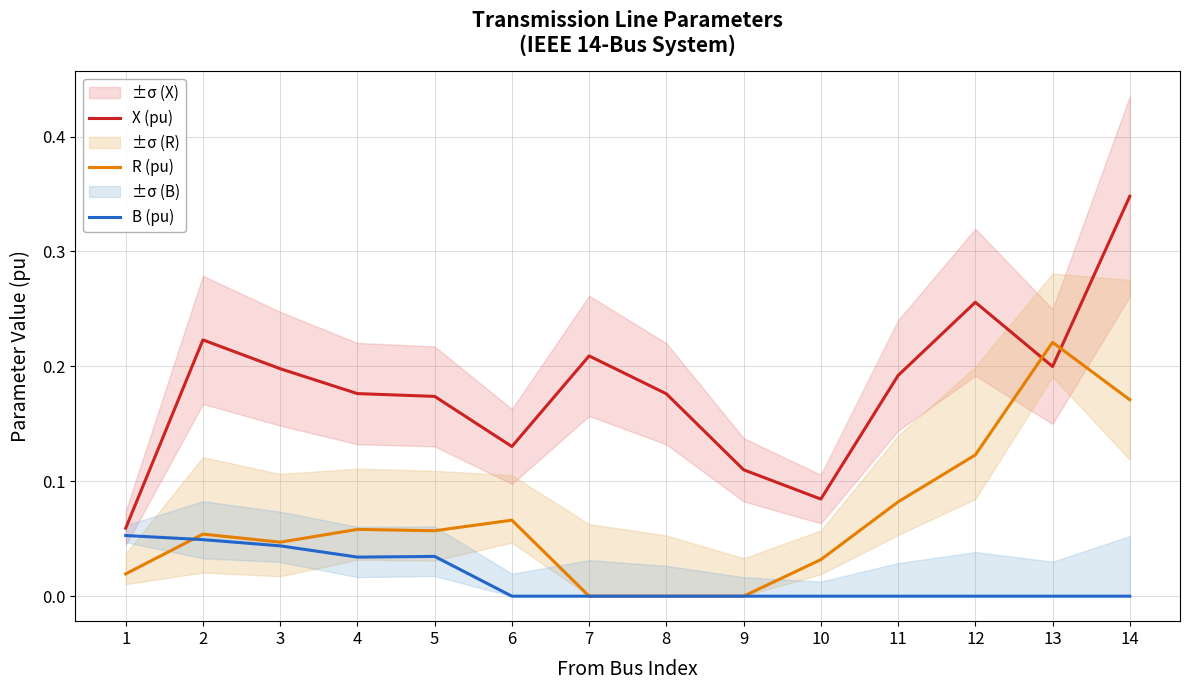

What are all the series names shown in the legend?

X (pu), R (pu), B (pu)